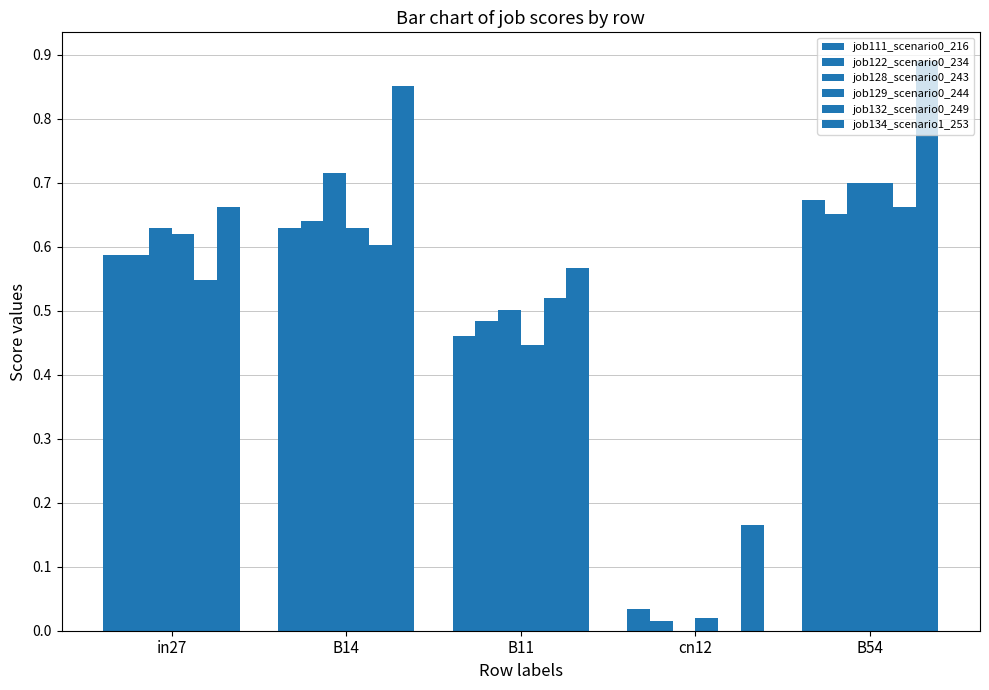

Is it true that job122_scenario0_234 equals 0.6 at in27?

True